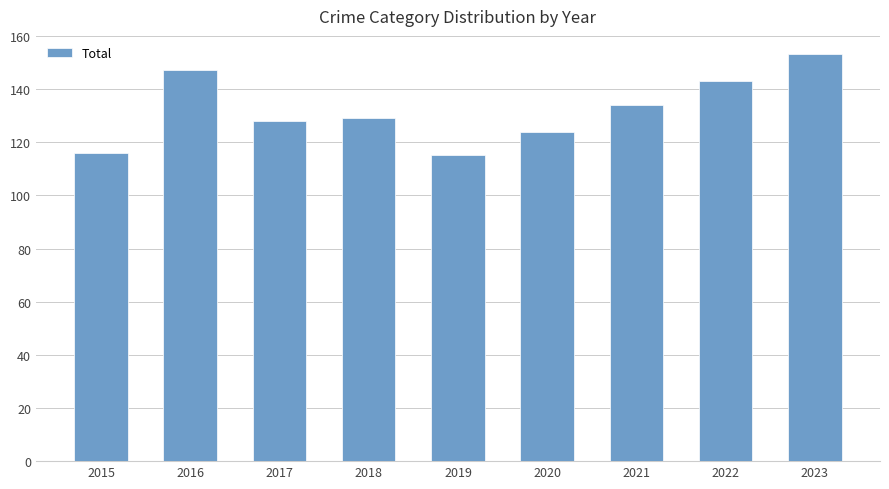

True or false: the data shows 97 at 2023.

False